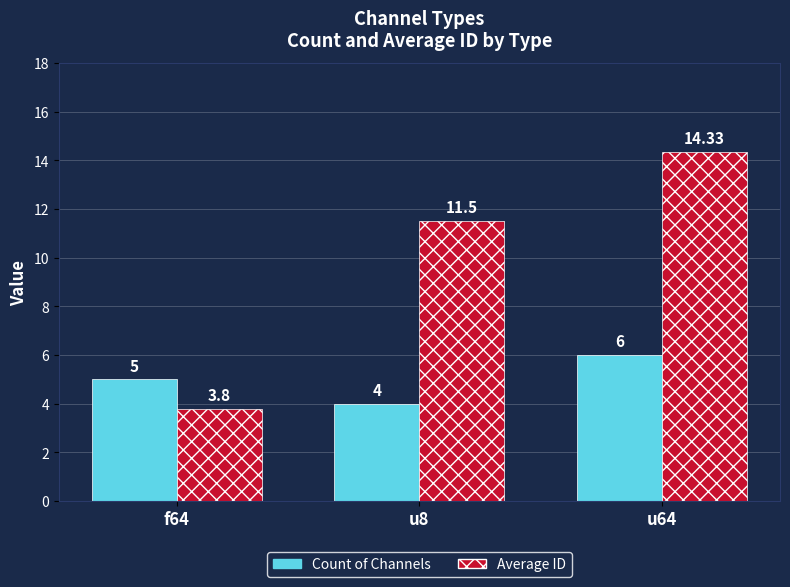

Reading left to right, extract all data points from this chart.

Count of Channels: 5.0	4.0	6.0
Average ID: 3.8	11.5	14.3